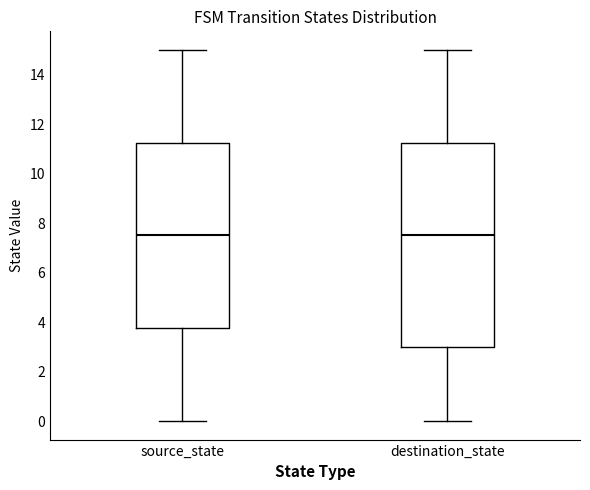

Which box is the tallest, from its lower edge to its upper edge?

destination_state